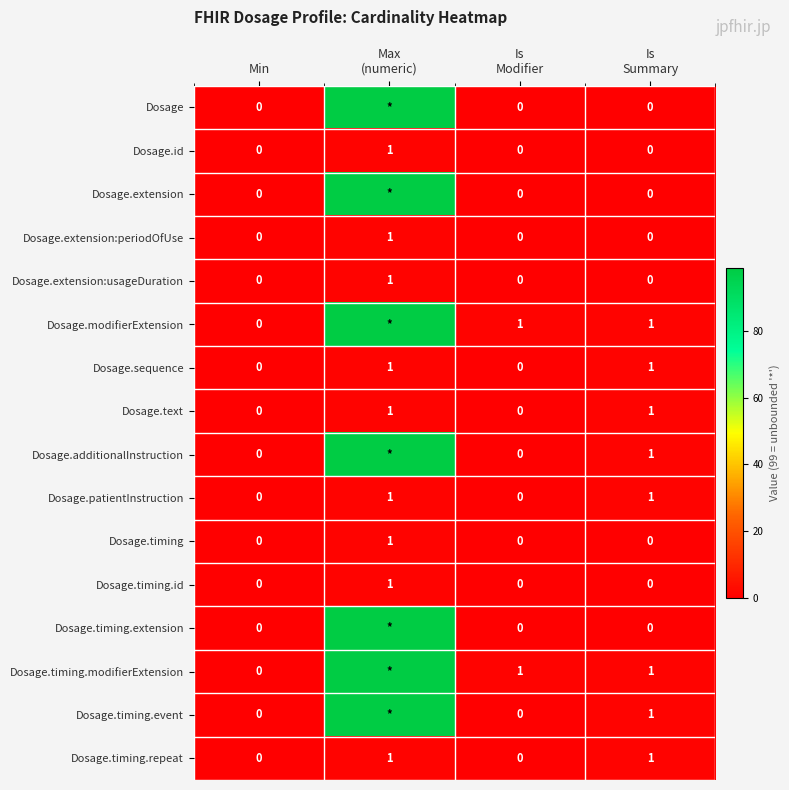

Count the Dosage.patientInstruction values in the range 0 to 1.

4